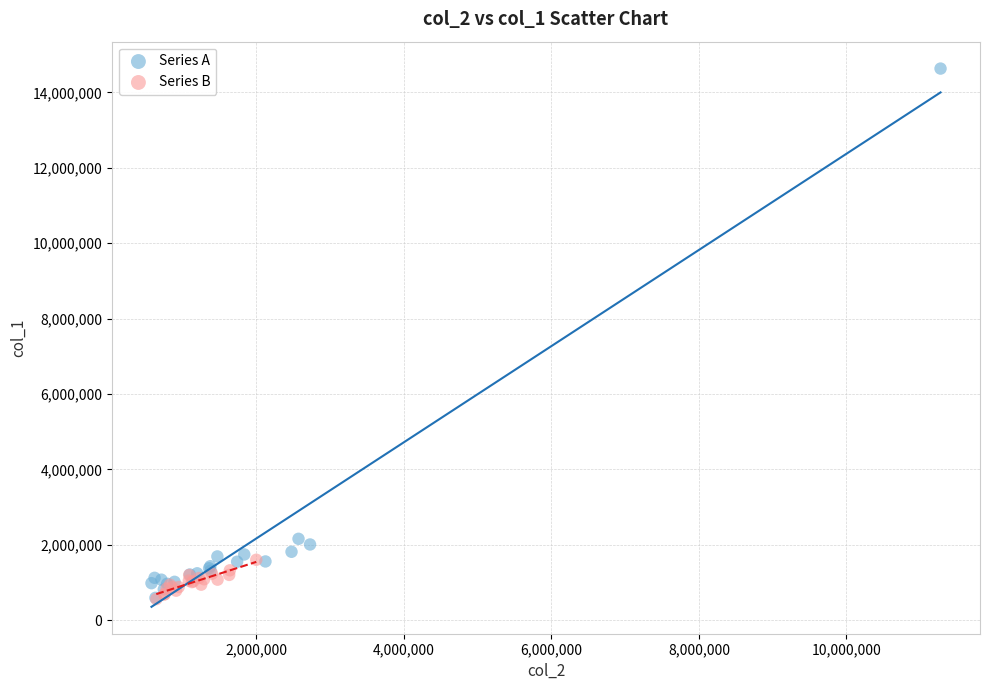

Which series reaches the maximum Y coordinate?

Series A